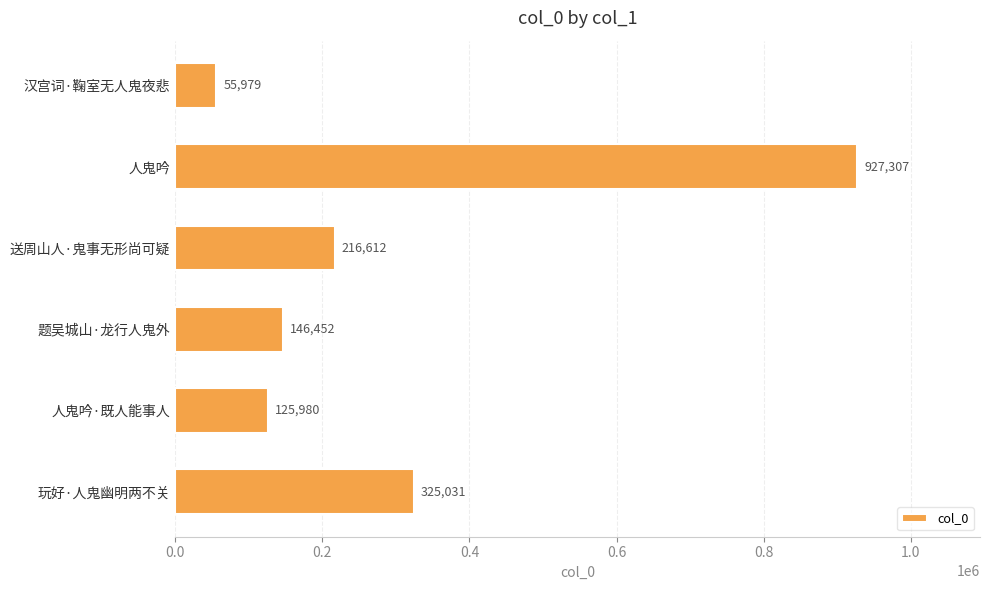

Between 送周山人·鬼事无形尚可疑 and 题吴城山·龙行人鬼外, which is larger?

送周山人·鬼事无形尚可疑